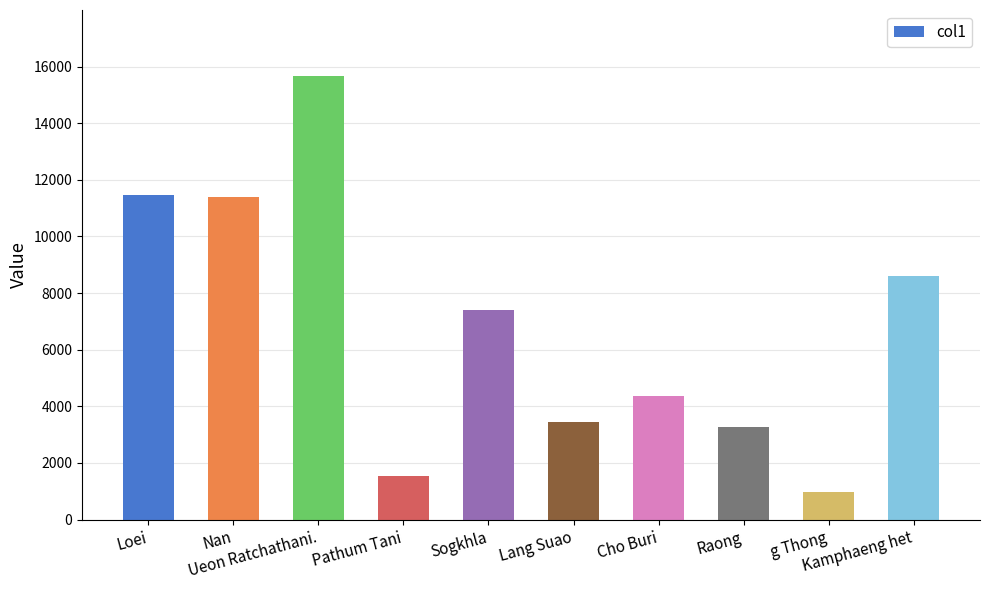

What is the average value?

6808.7